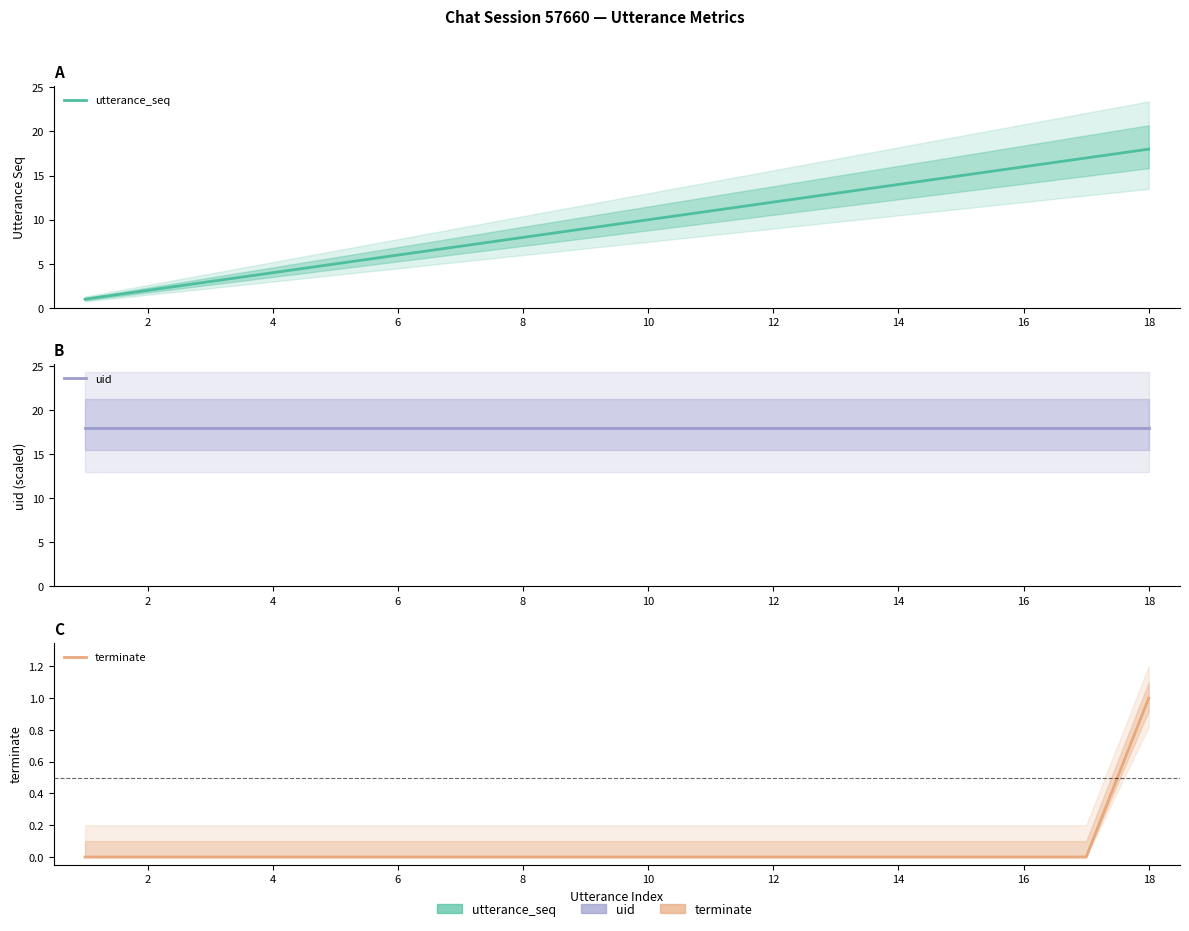

Which series changed the most between 14 and 12?

utterance_seq